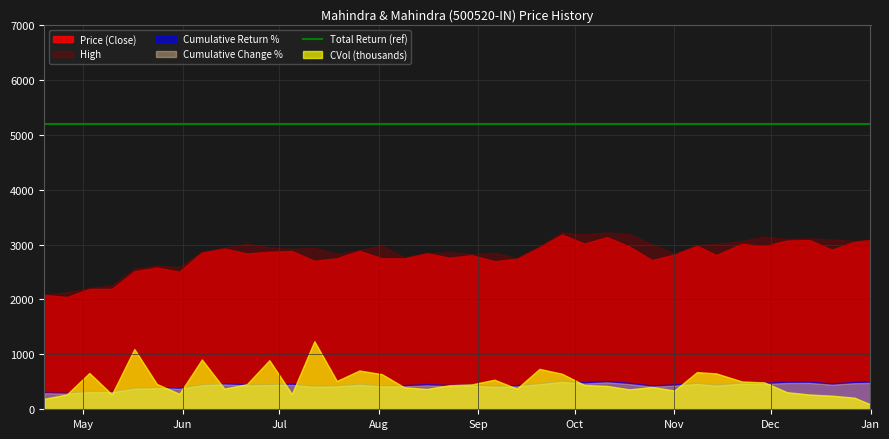

What are all the series names shown in the legend?

Price, CVol, Total Return, Cumulative Return %, High, Cumulative Change %